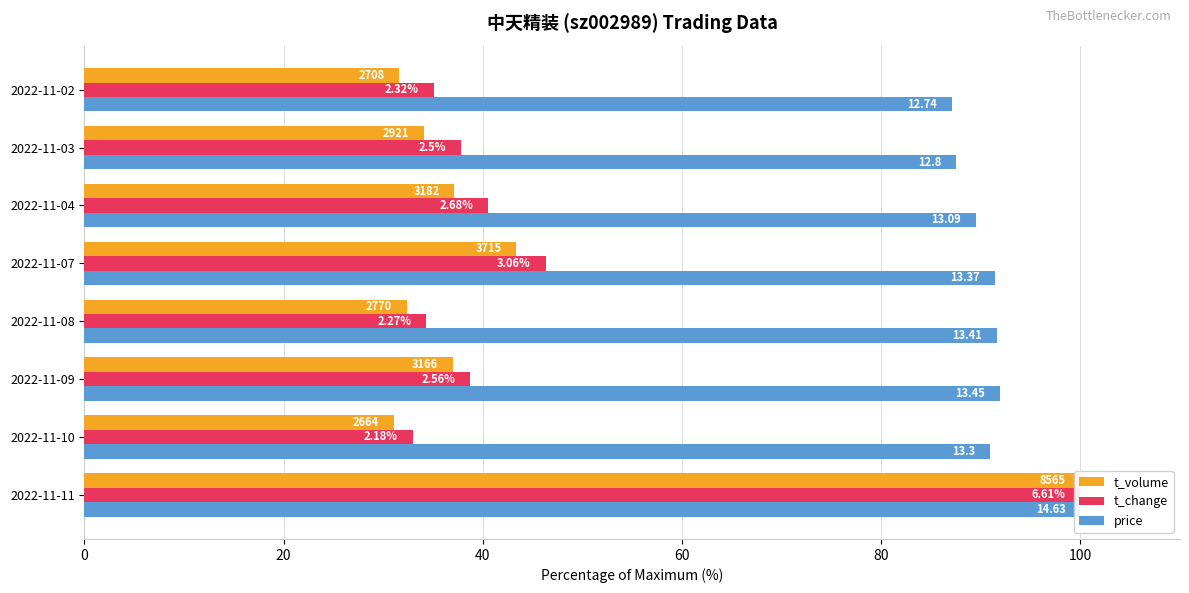

How many groups of bars are there?

8